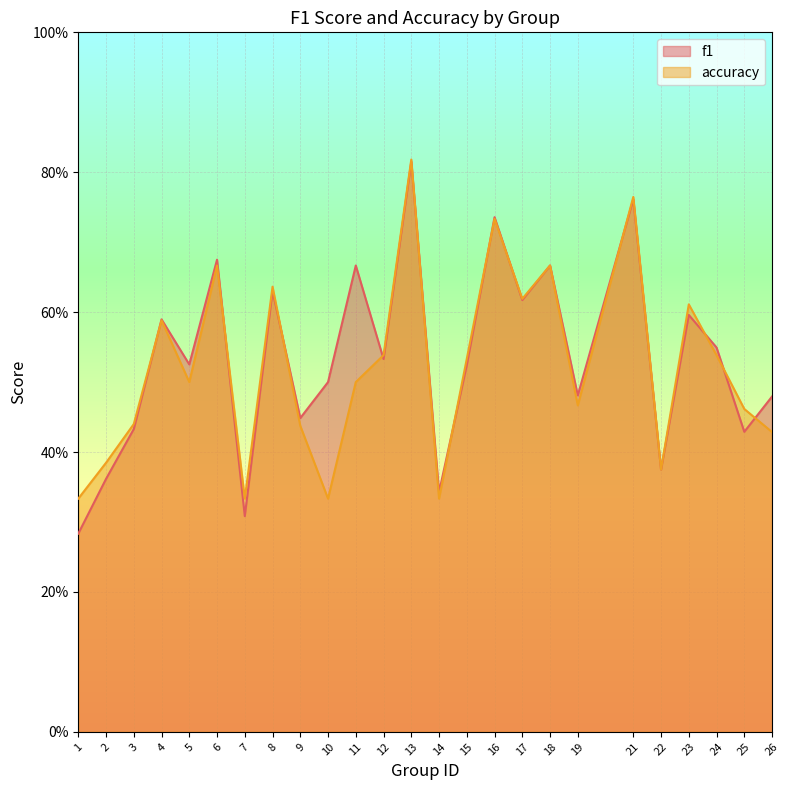

How many times do accuracy and f1 cross each other?

12